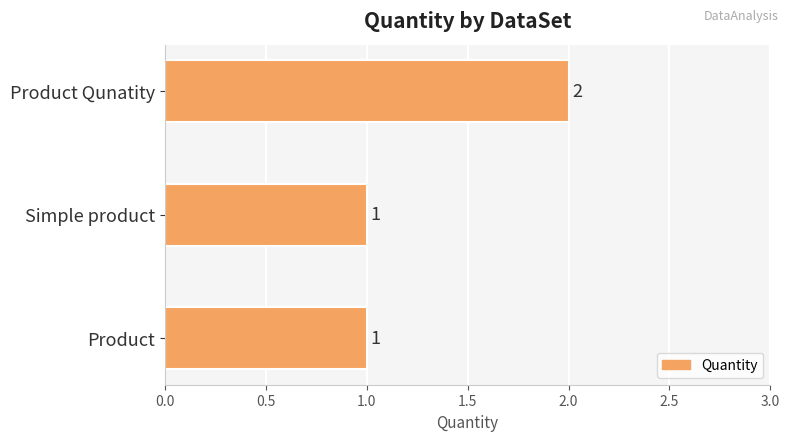

Reading bottom to top, extract all data points from this chart.

1	1	2